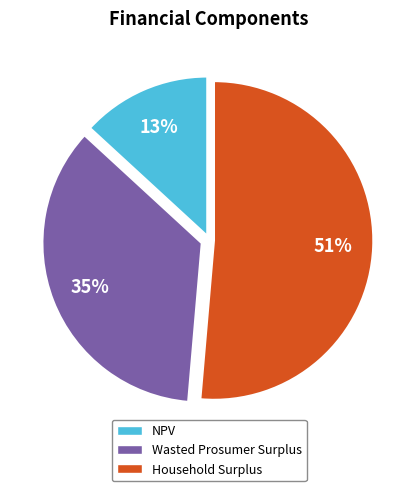

To the nearest percent, what percentage of the pie is Wasted Prosumer Surplus?

35%